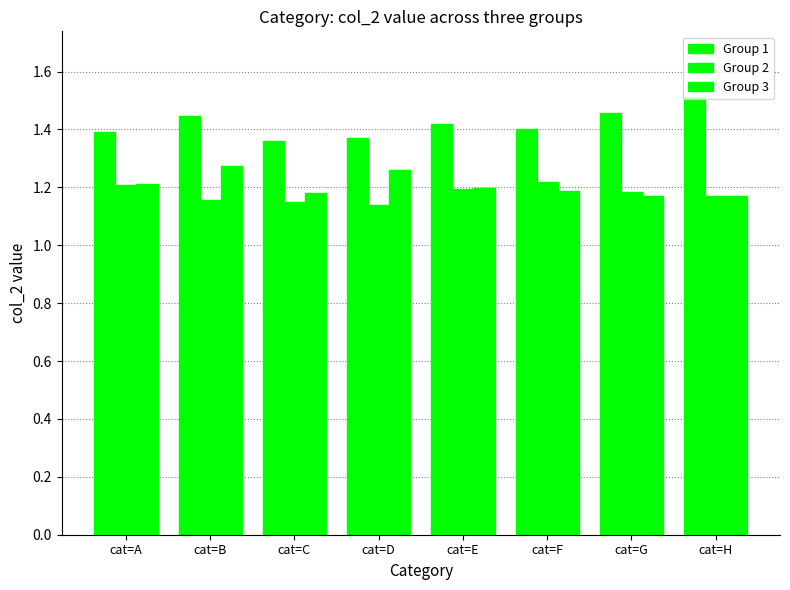

Which series has the largest range (max minus min)?

Group 1